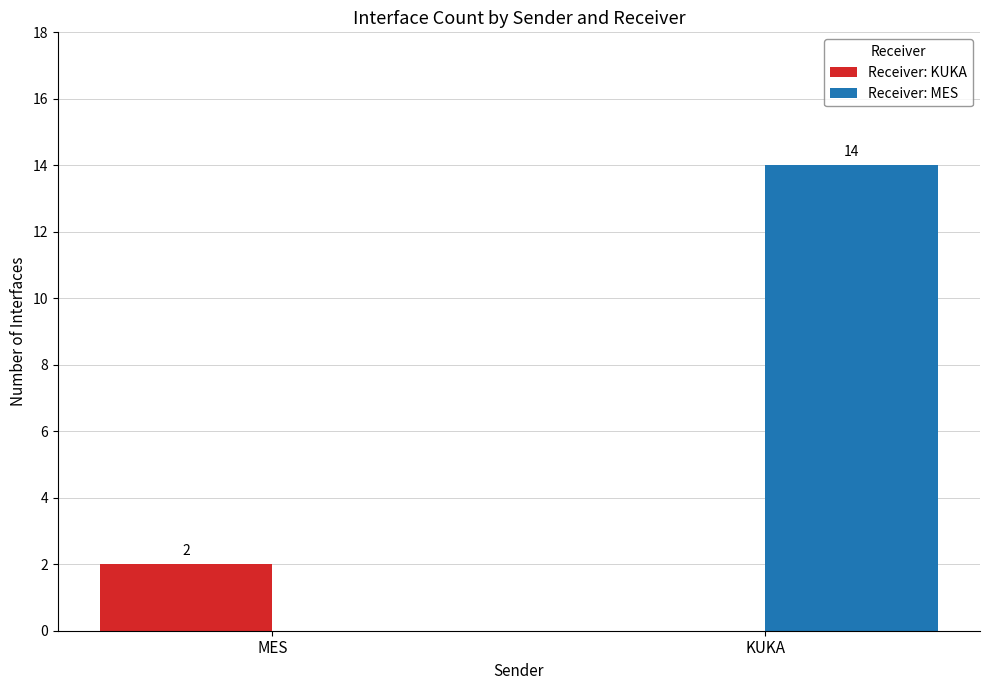

What is the total value across all series at MES?

2